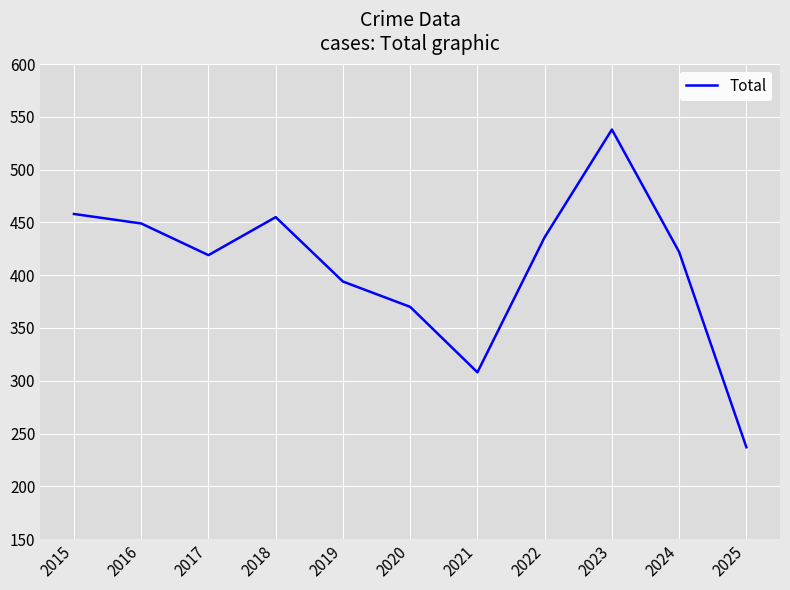

What value does the data have at 2020, to the nearest 5?

370